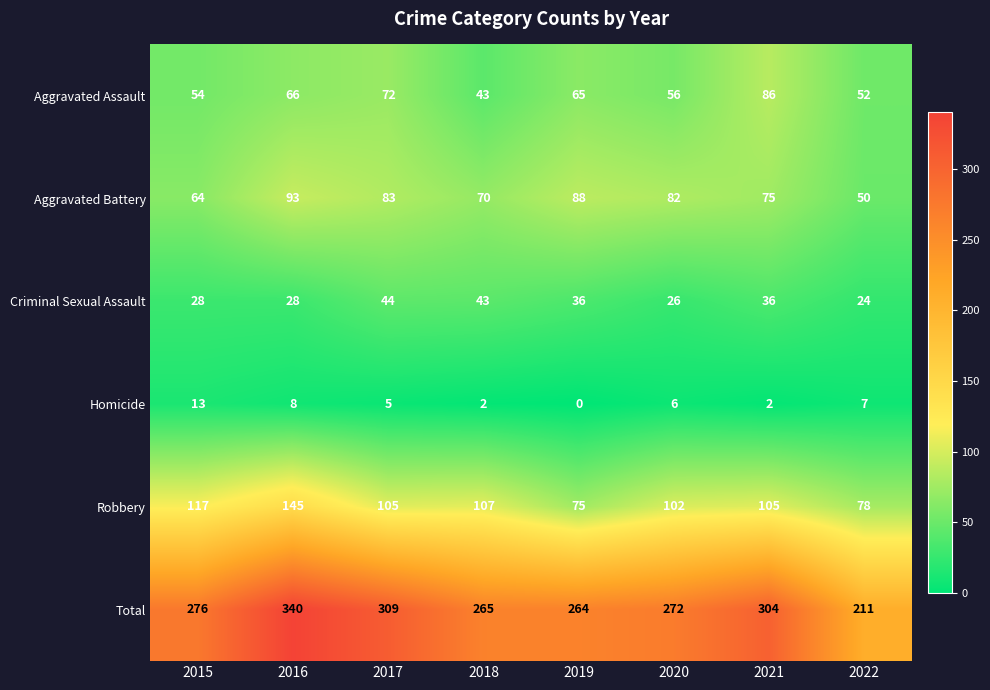

What is the total value across all series at 2018?

530